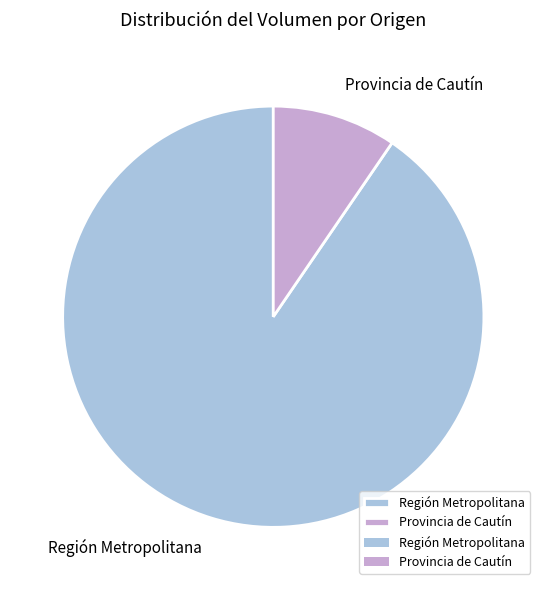

Does Región Metropolitana represent more than half of the total?

Yes